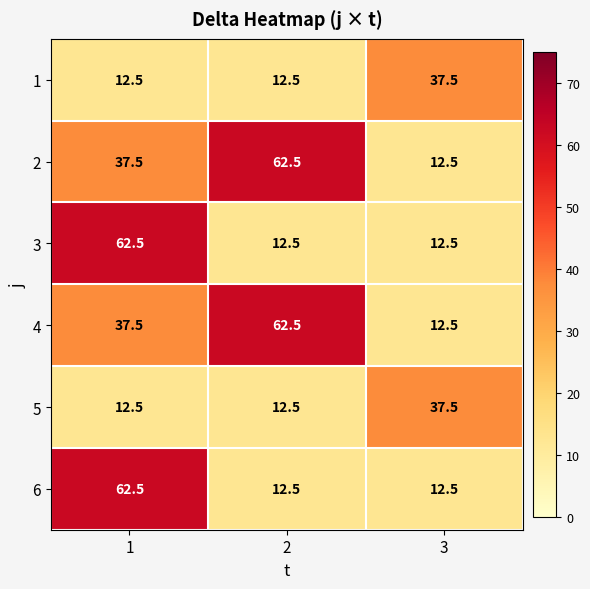

What is the difference between the maximum and minimum values in the 6 series?

50.0